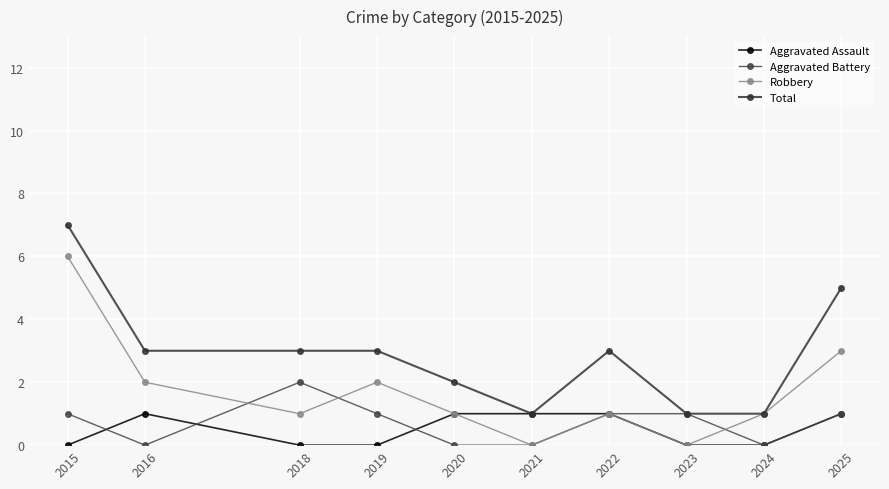

True or false: Aggravated Assault and Robbery cross at least once.

False